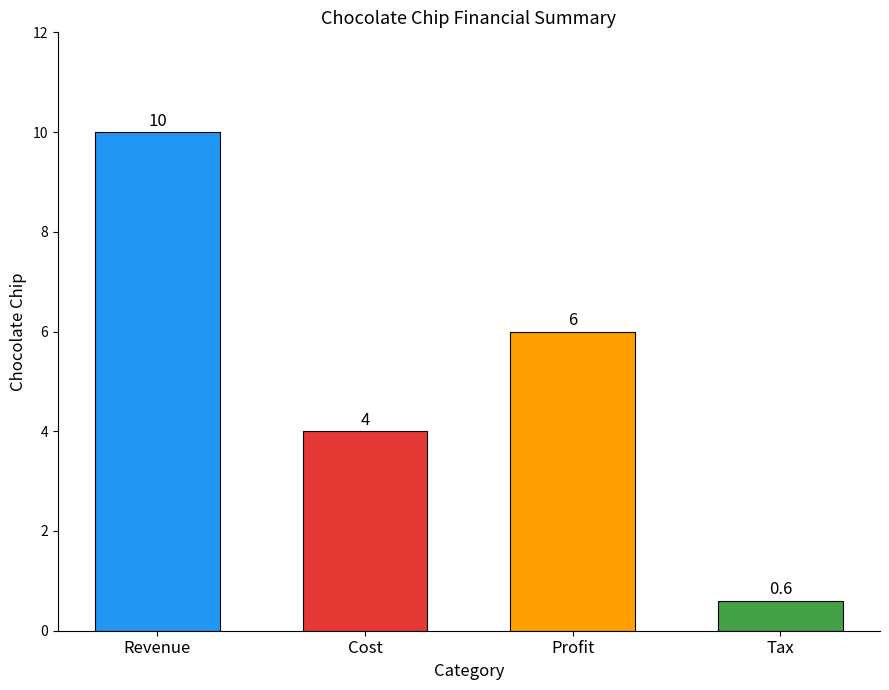

What position from the right is Cost?

3